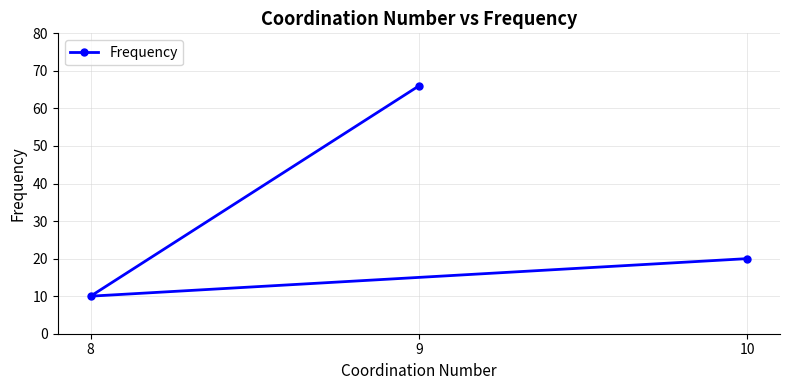

Is it true that the value at 8 is 2?

False